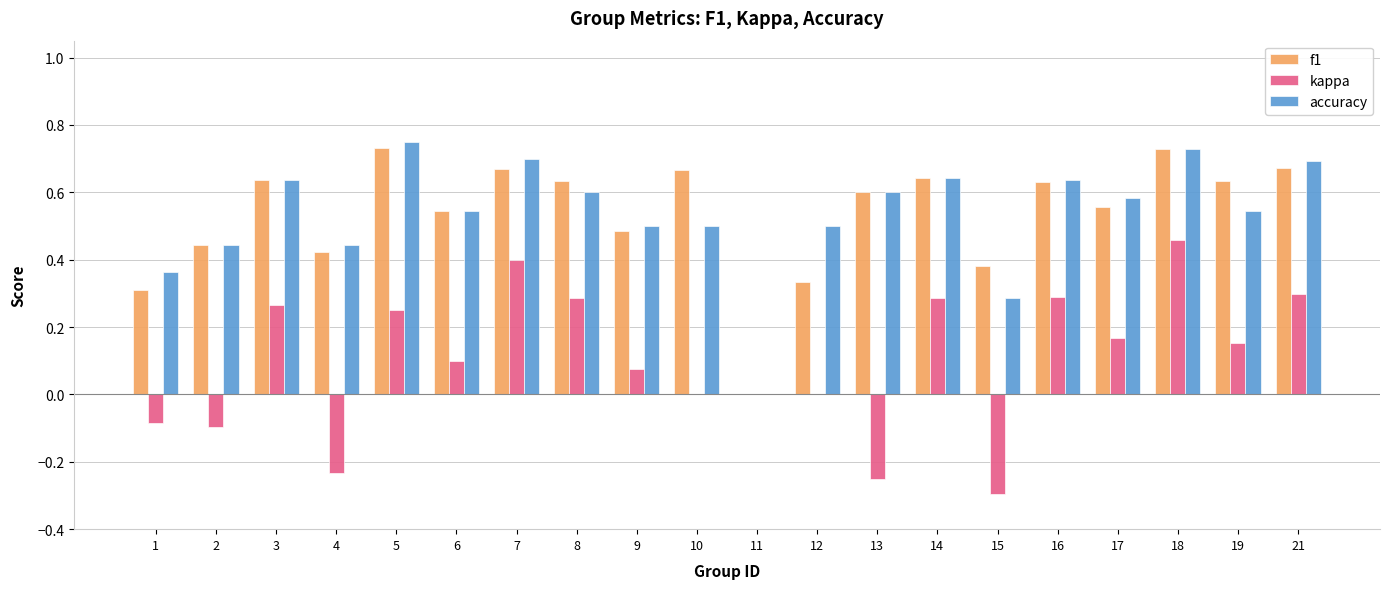

What is the sum of all accuracy values?

10.7